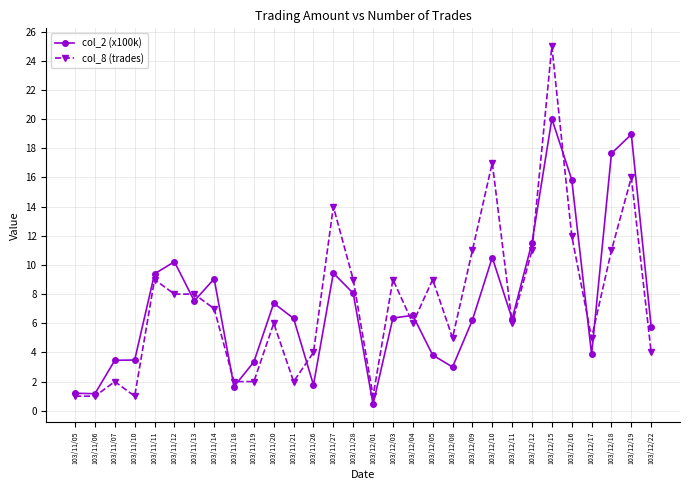

List the series in order of their peak value, highest first.

col_8 (trades), col_2 (x100k)